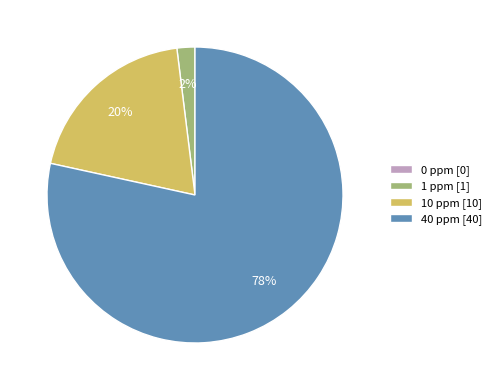

What percentage is the 1 ppm slice, to the nearest percent?

2%